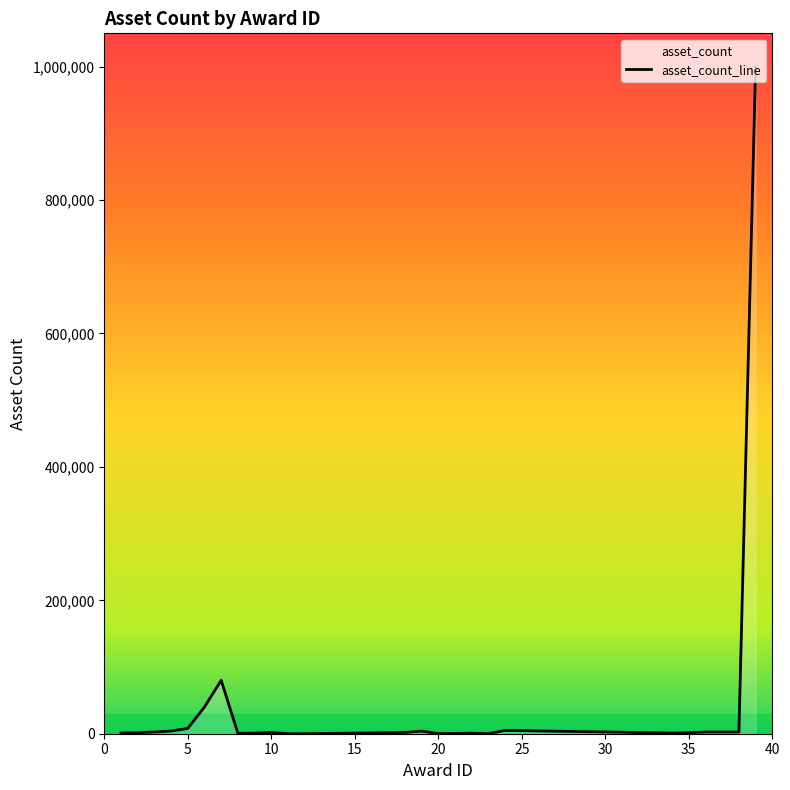

At which category does the chart reach its minimum across all series?

12